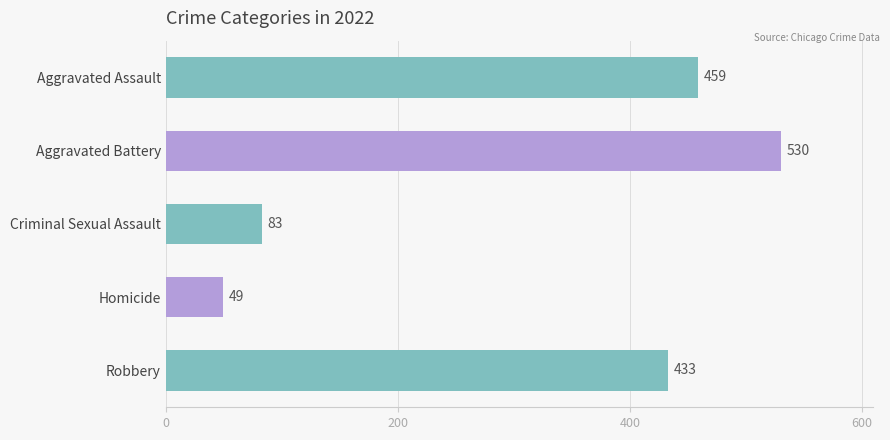

Is the value of Aggravated Assault at 2018 greater than the value of Homicide at 2023?

Yes